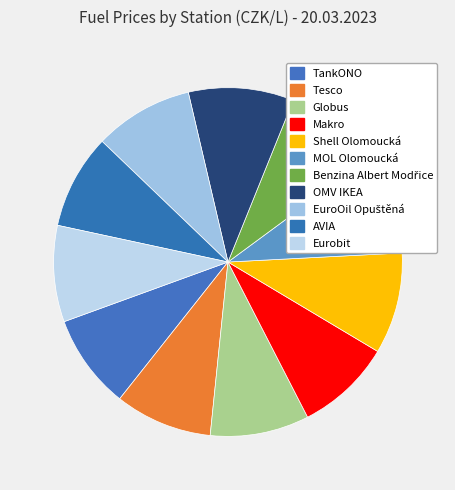

What is the smallest slice in the pie chart?

TankONO